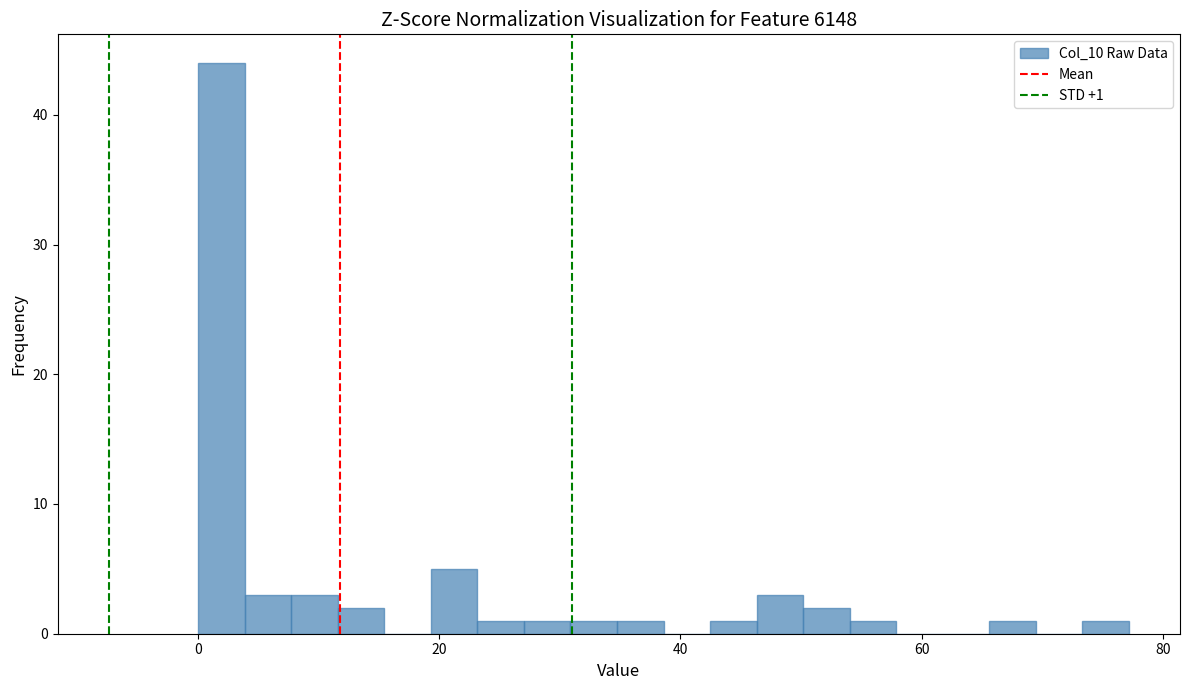

Read against the x-axis, roughly where is the centre of the tallest bar?

2